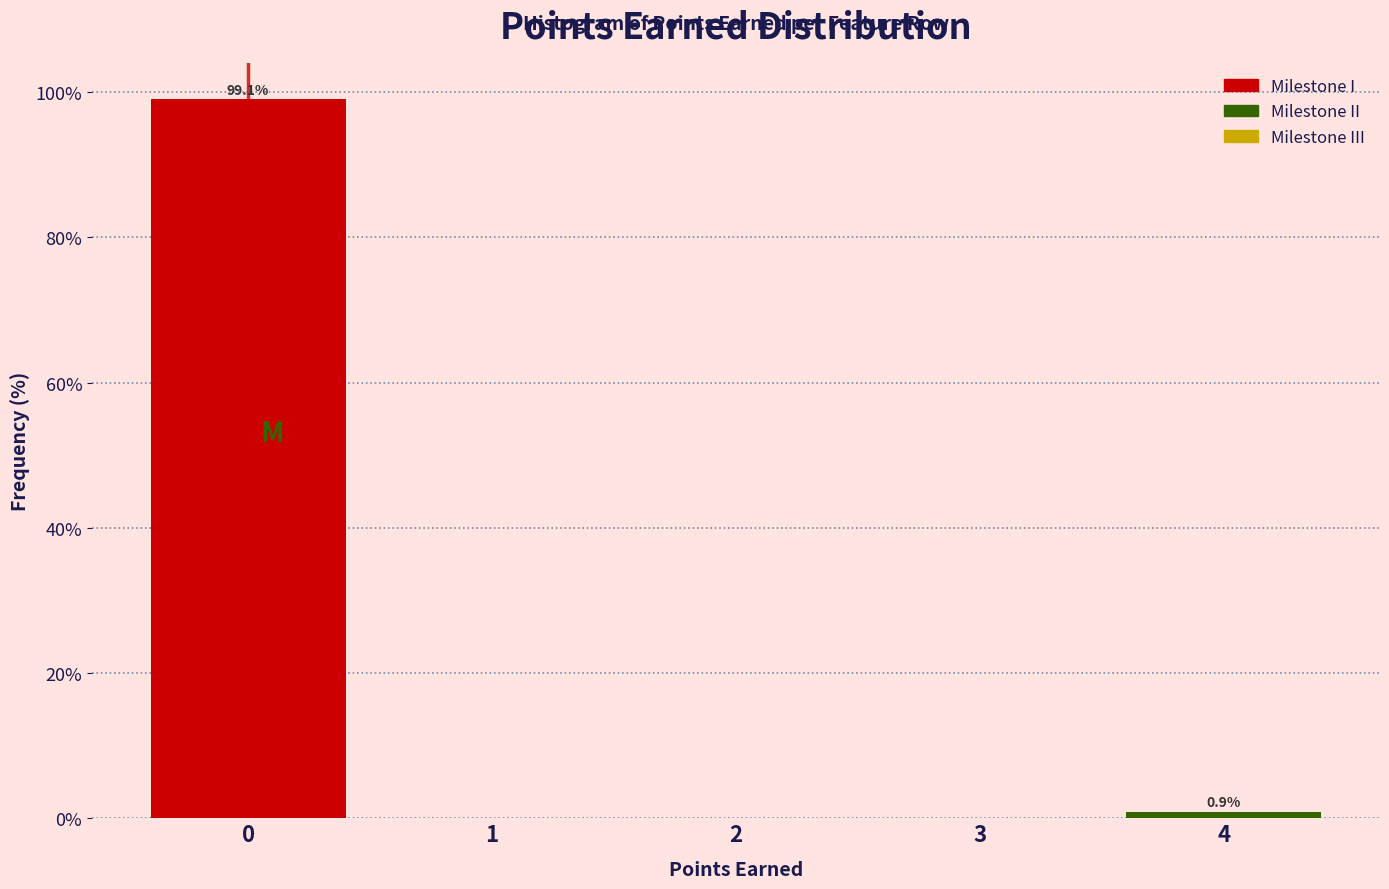

Over which range of the x-axis is the bar tallest?

-0.5 to 0.5